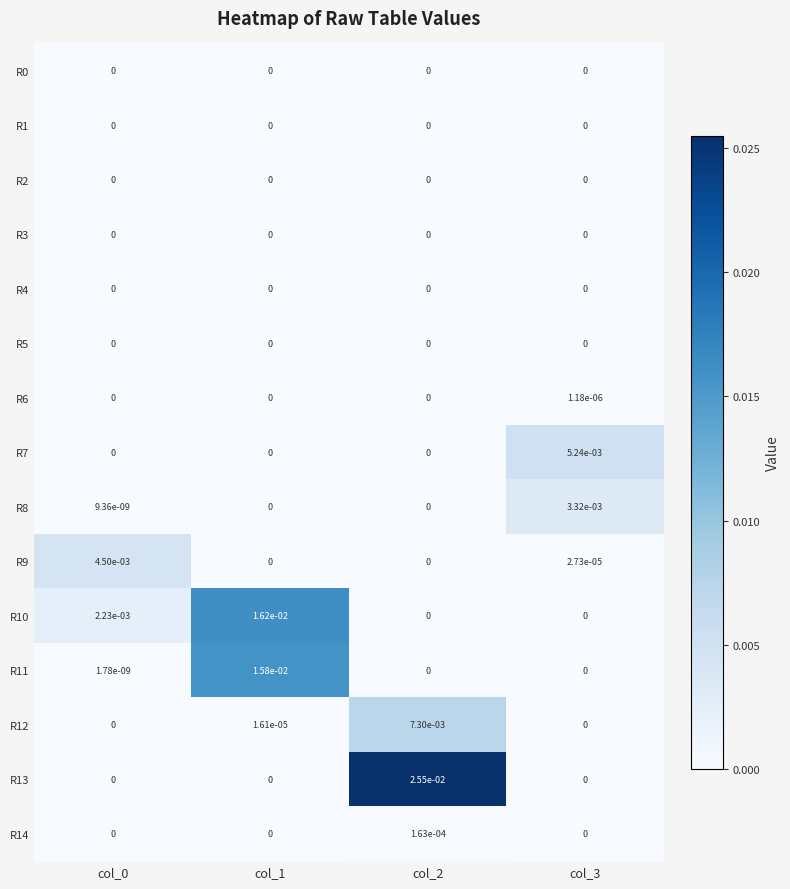

Which series has the largest range (max minus min)?

R13